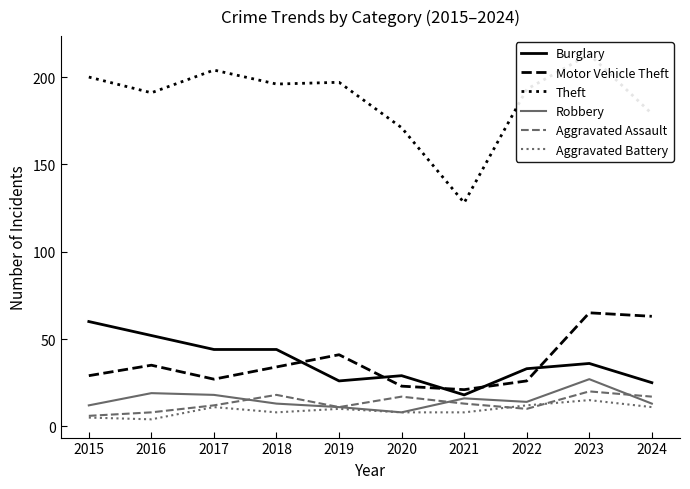

Reading left to right, list all the values displayed in this chart.

Burglary: 2015=60	2016=52	2017=44	2018=44	2019=26	2020=29	2021=18	2022=33	2023=36	2024=25
Motor Vehicle Theft: 2015=29	2016=35	2017=27	2018=34	2019=41	2020=23	2021=21	2022=26	2023=65	2024=63
Theft: 2015=200	2016=191	2017=204	2018=196	2019=197	2020=171	2021=128	2022=193	2023=213	2024=179
Robbery: 2015=12	2016=19	2017=18	2018=13	2019=11	2020=8	2021=16	2022=14	2023=27	2024=13
Aggravated Assault: 2015=6	2016=8	2017=12	2018=18	2019=11	2020=17	2021=13	2022=10	2023=20	2024=17
Aggravated Battery: 2015=5	2016=4	2017=11	2018=8	2019=10	2020=8	2021=8	2022=12	2023=15	2024=11